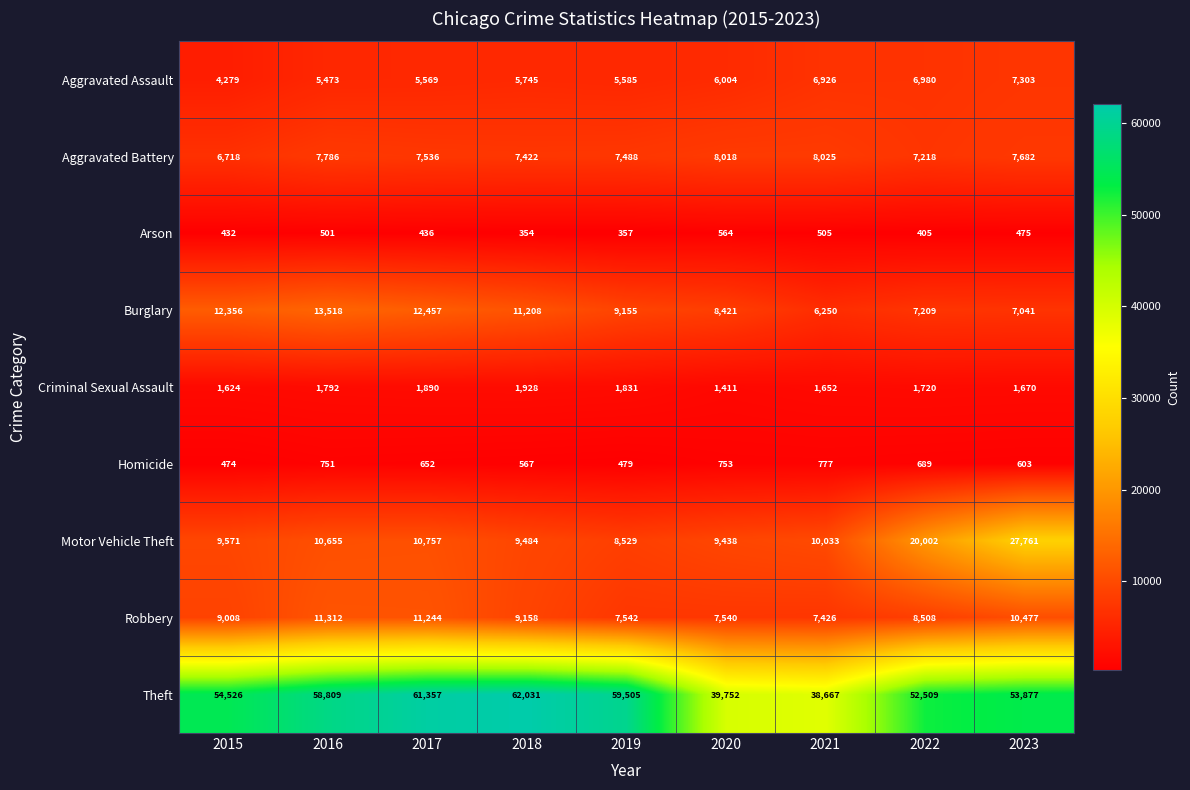

Rank the series at 2016 from lowest to highest value.

Arson, Homicide, Criminal Sexual Assault, Aggravated Assault, Aggravated Battery, Motor Vehicle Theft, Robbery, Burglary, Theft